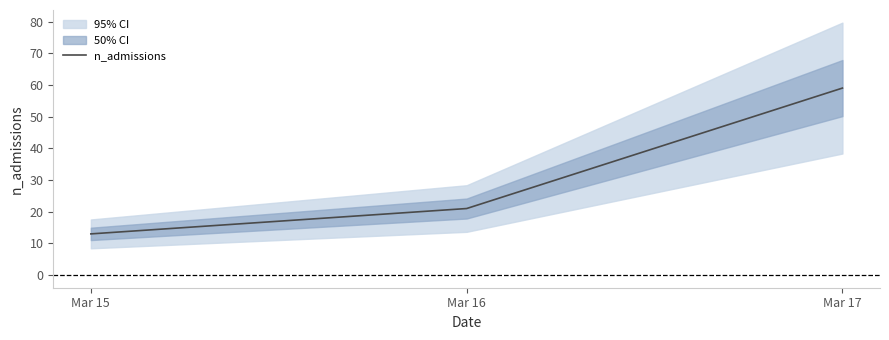

What is the average value?

31